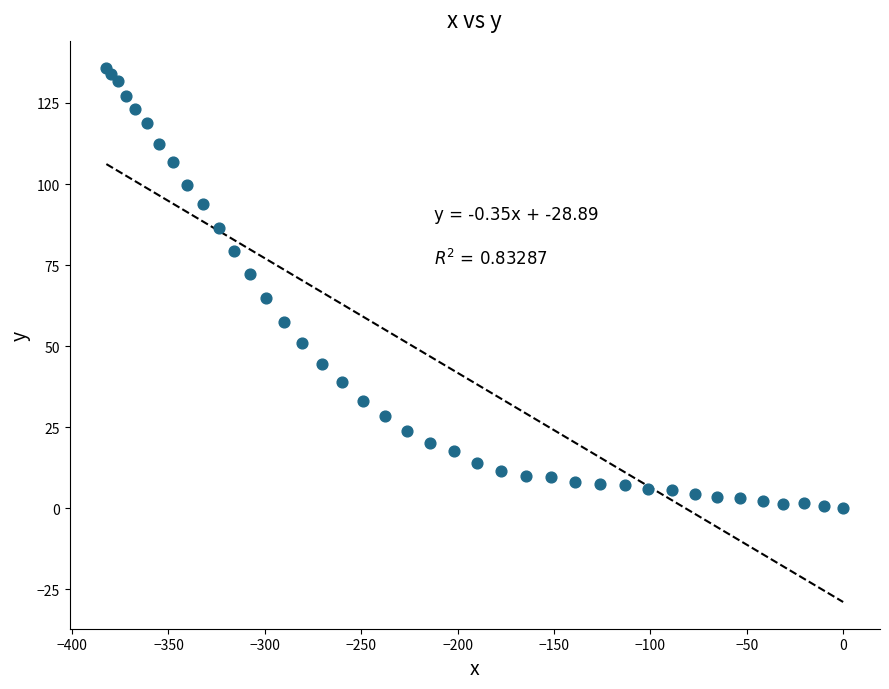

What is the range of Y values (max minus min)?

135.9